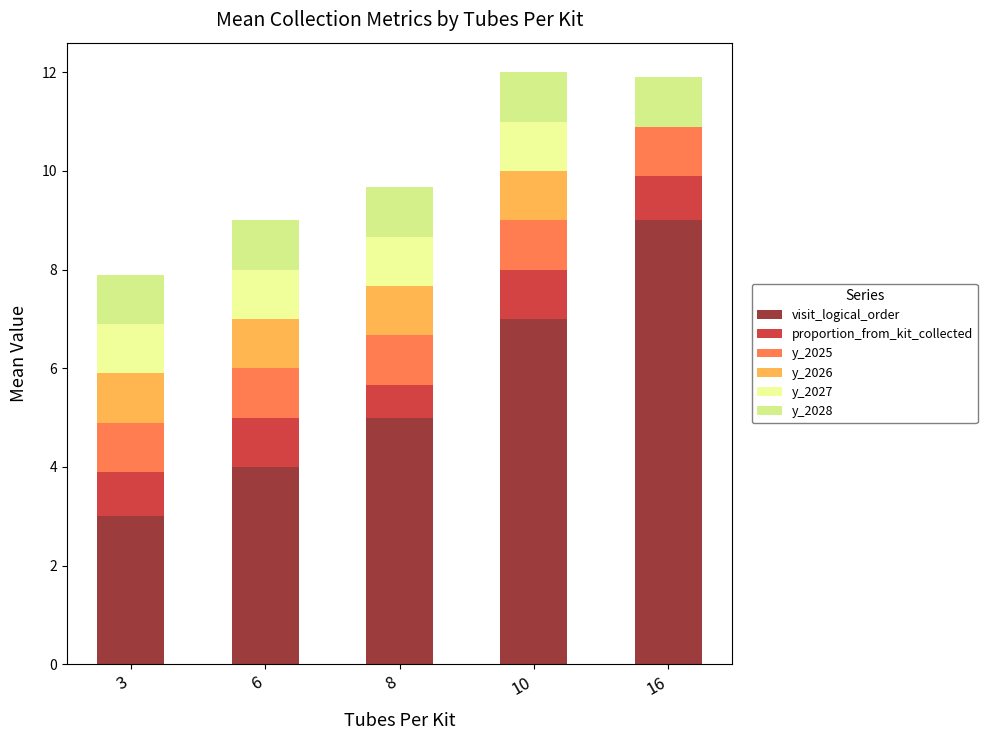

What is the total value across all series at 6?

9.0